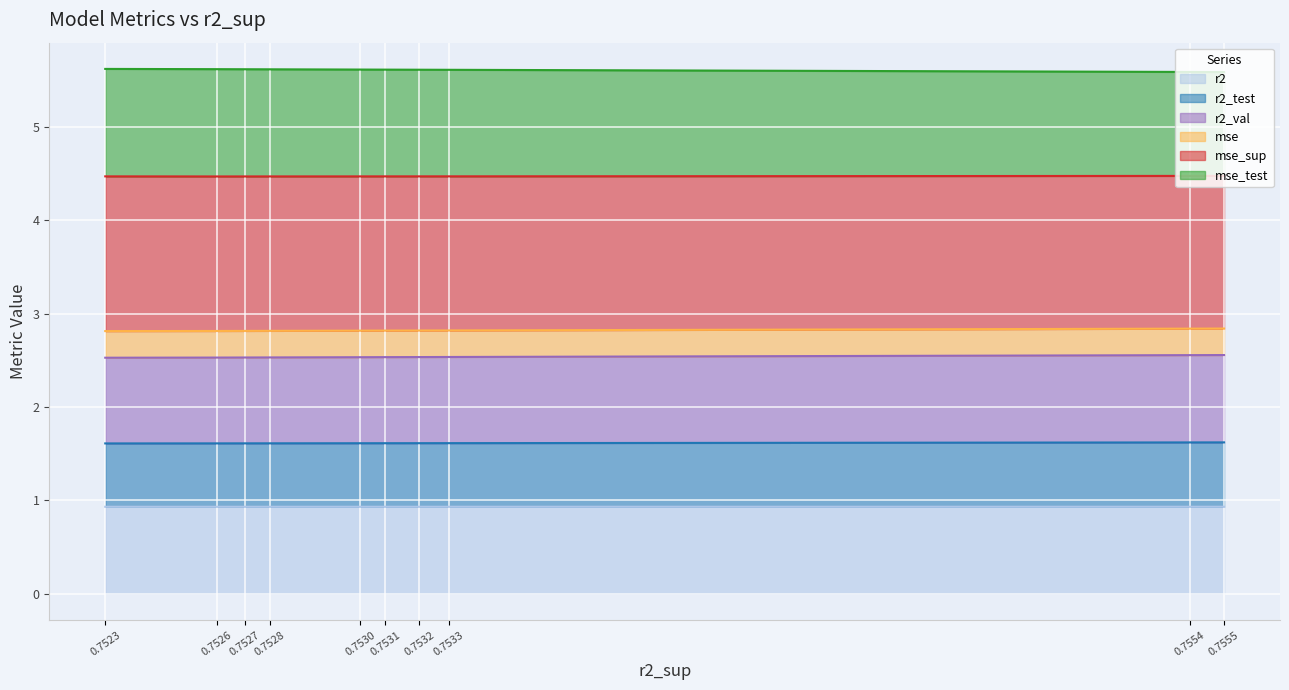

What is the lowest value of the r2 series?

0.9